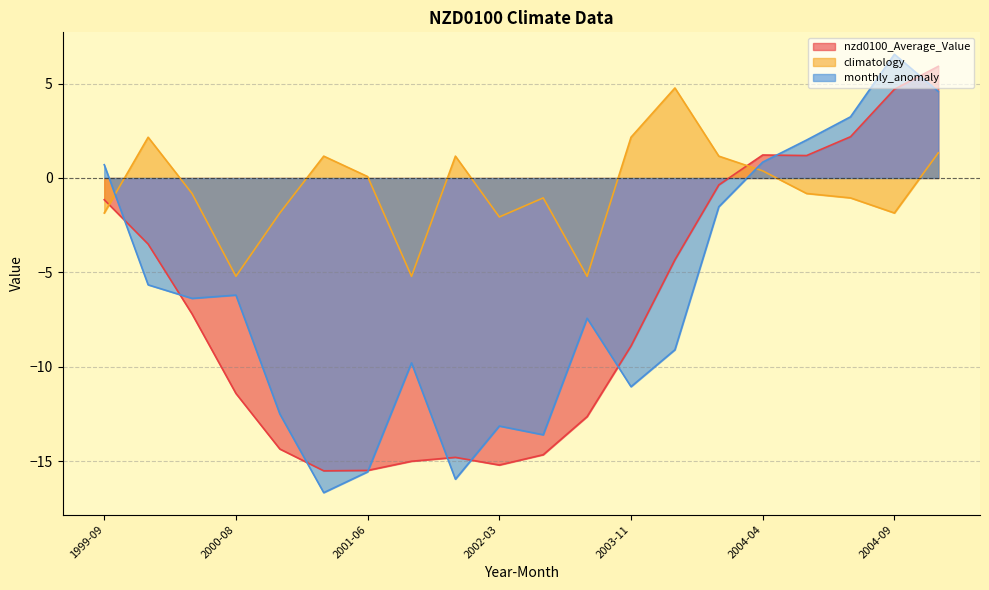

How many times do monthly_anomaly and nzd0100_Average_Value cross each other?

9